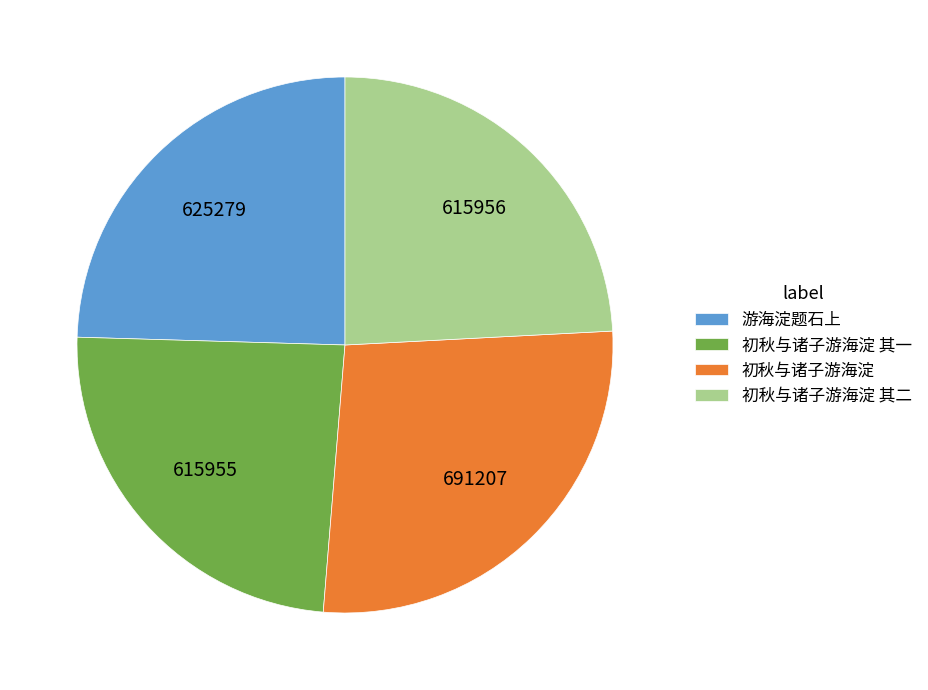

True or false: 初秋与诸子游海淀 accounts for 27% of the total.

True